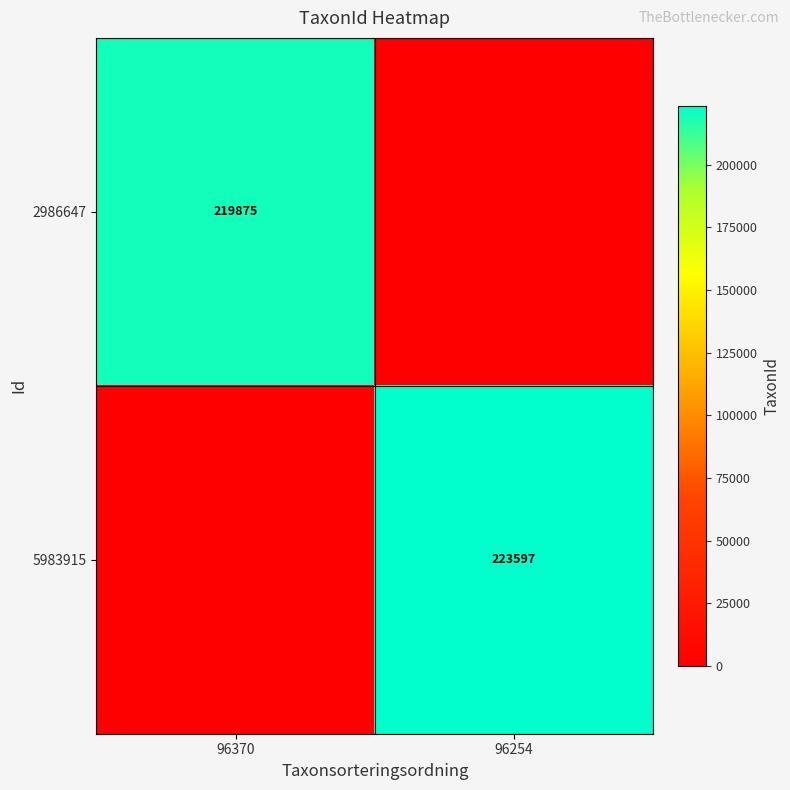

The value of 5983915 at 96254 is 223597. True or false?

True